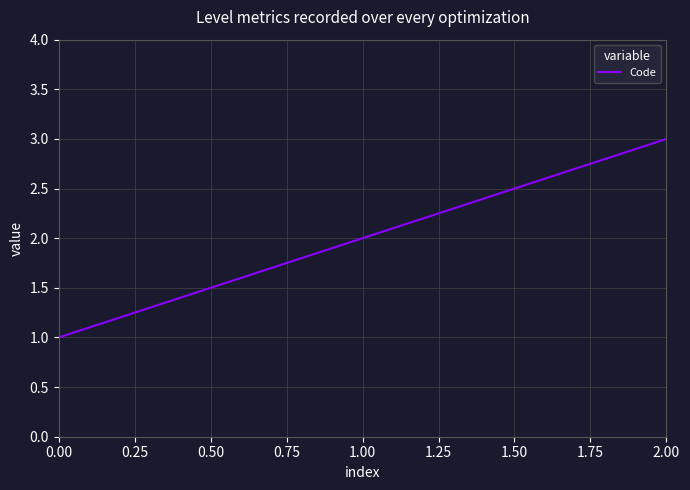

How many distinct data groups are displayed?

1